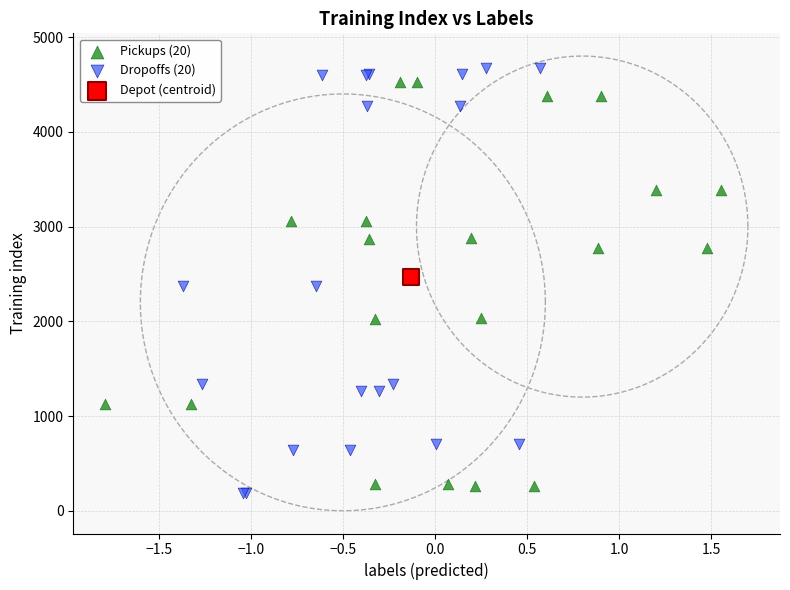

Which series reaches the minimum Y coordinate?

Dropoffs (20)